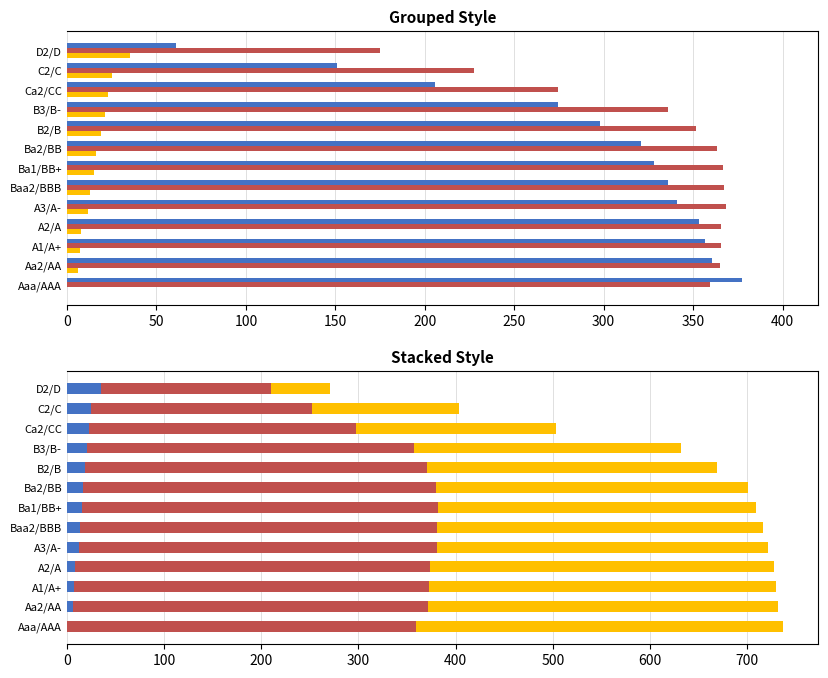

What is the difference between the second highest and second lowest values in the equity_value series?

209.6